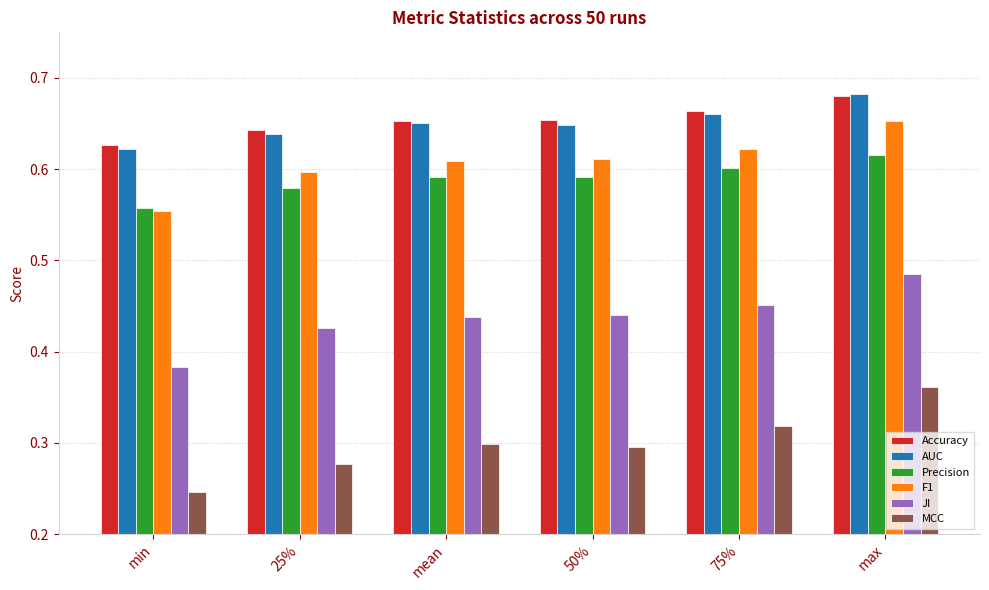

What are all the series names shown in the legend?

Accuracy, AUC, Precision, F1, JI, MCC